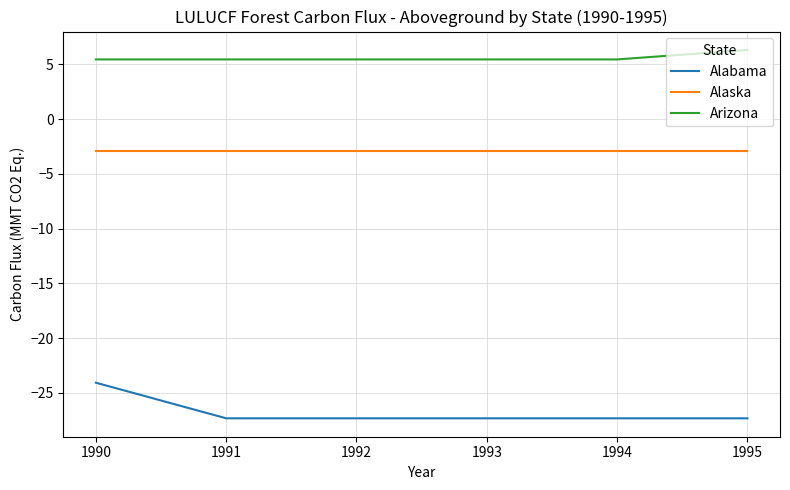

Which series changed the most between 1992 and 1995?

Arizona